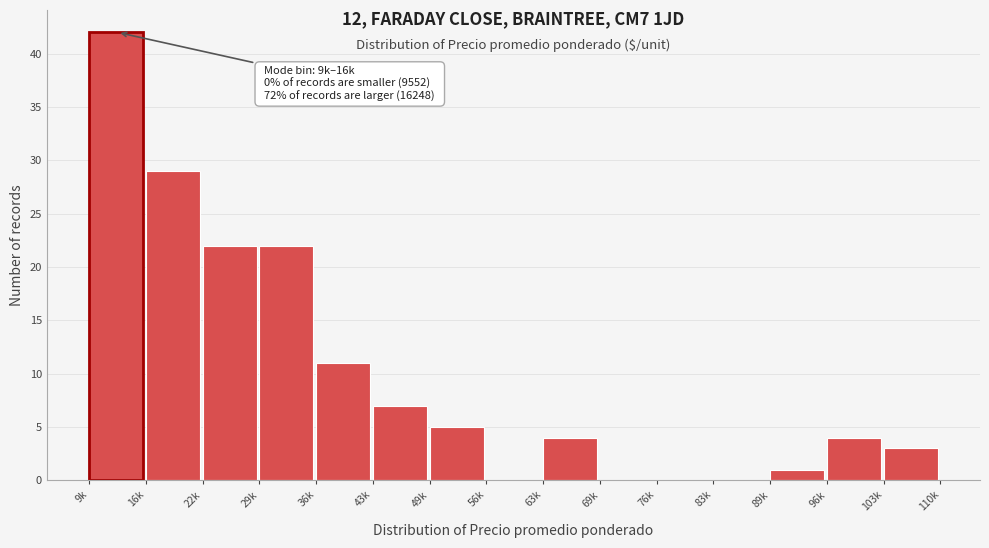

Reading left to right, list all the values displayed in this chart.

9k=42	16k=29	22k=22	29k=22	36k=11	43k=7	49k=5	56k=0	63k=4	69k=0	76k=0	83k=0	89k=1	96k=4	103k=3